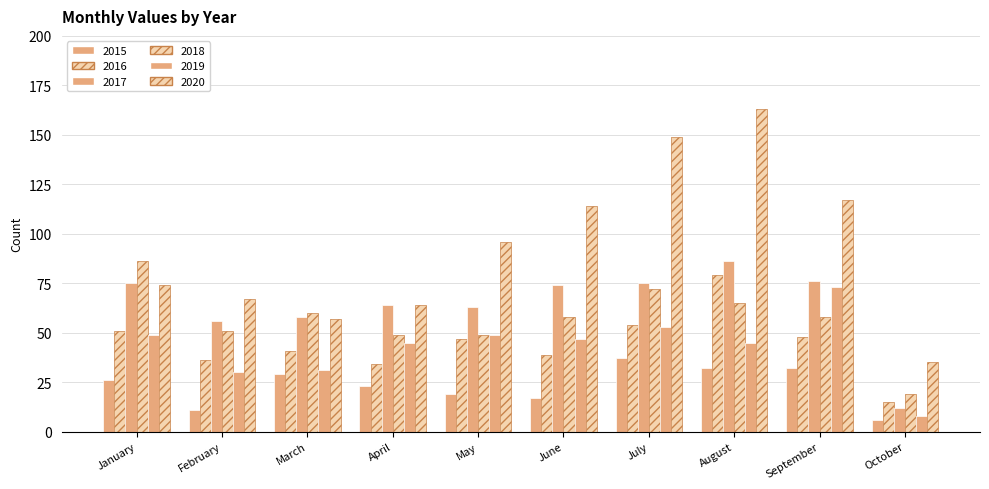

How many values in the 2017 series are below 74?

5